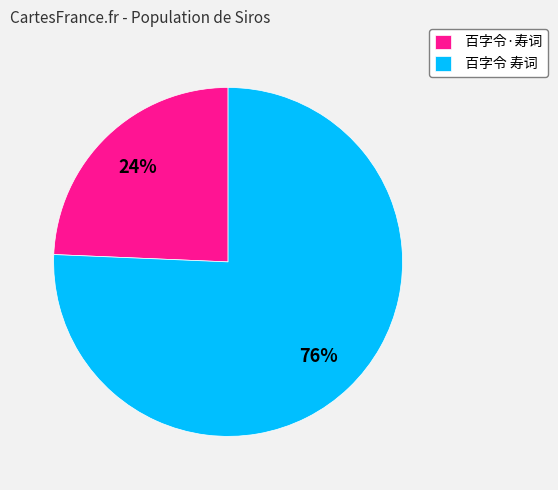

Is there a majority slice in this chart?

Yes